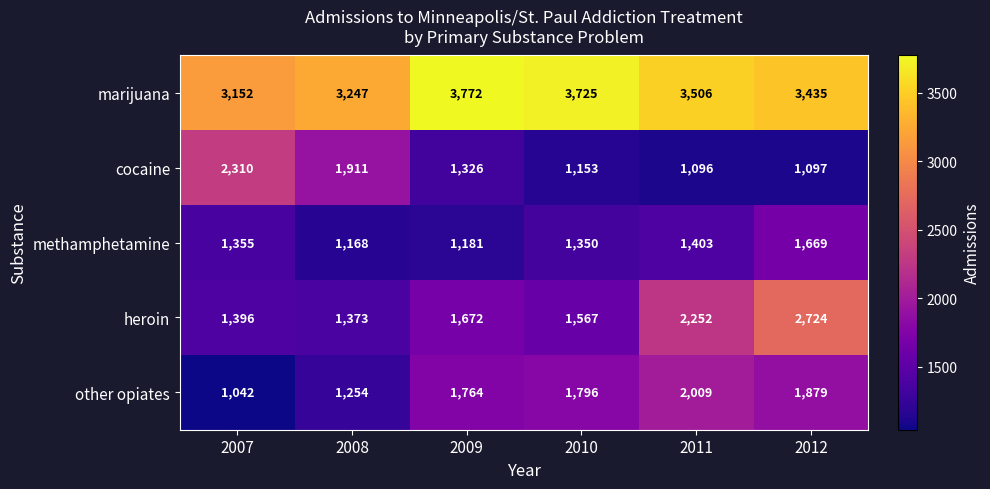

At which category is the sum across all series the highest?

2012